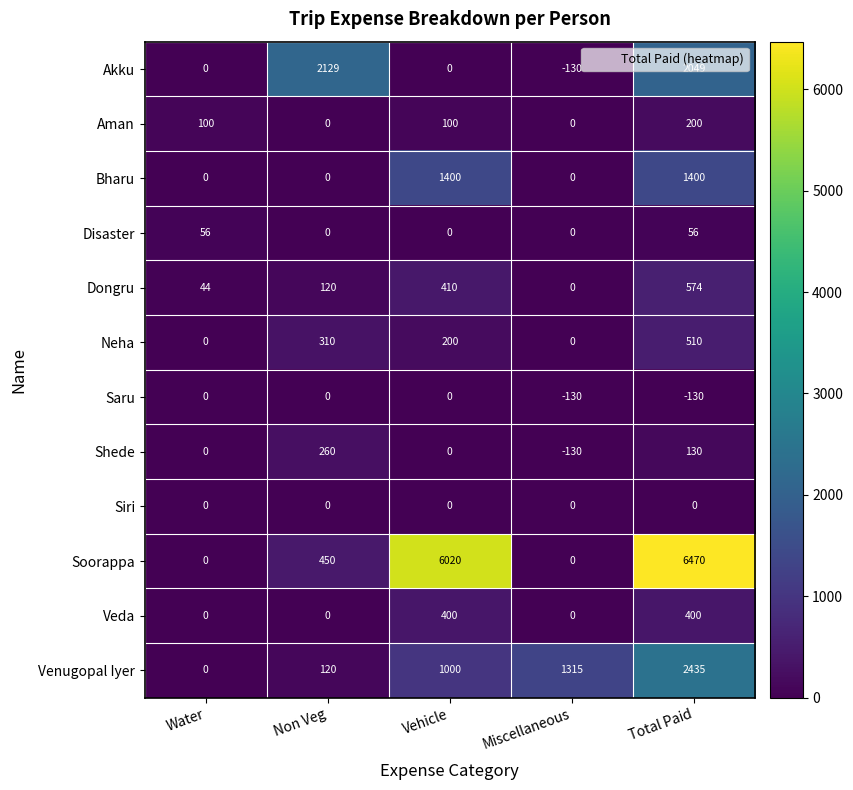

Where does the Neha series first go above 200?

Non Veg